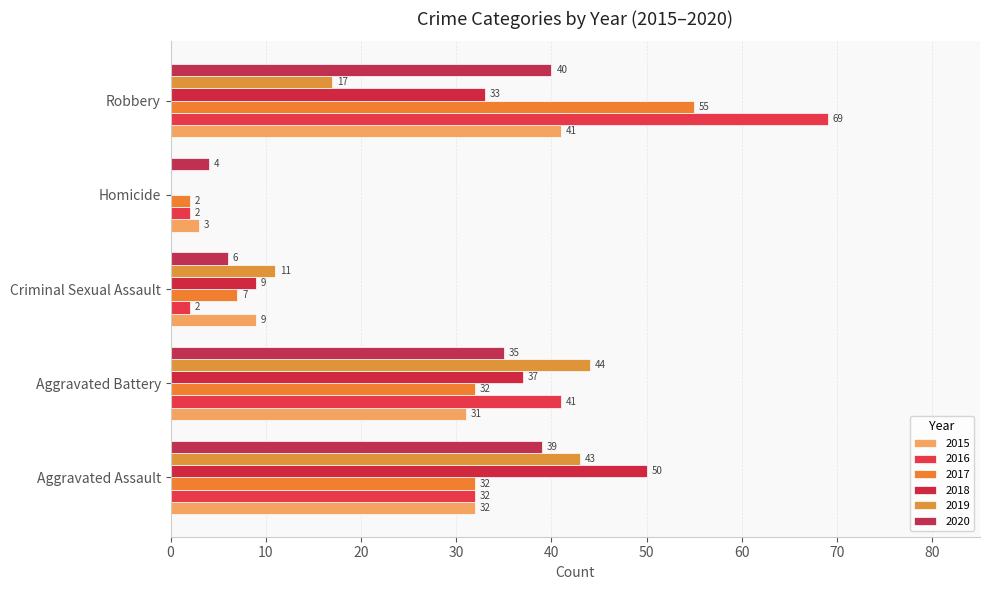

Which category has the lowest value across all series?

Homicide